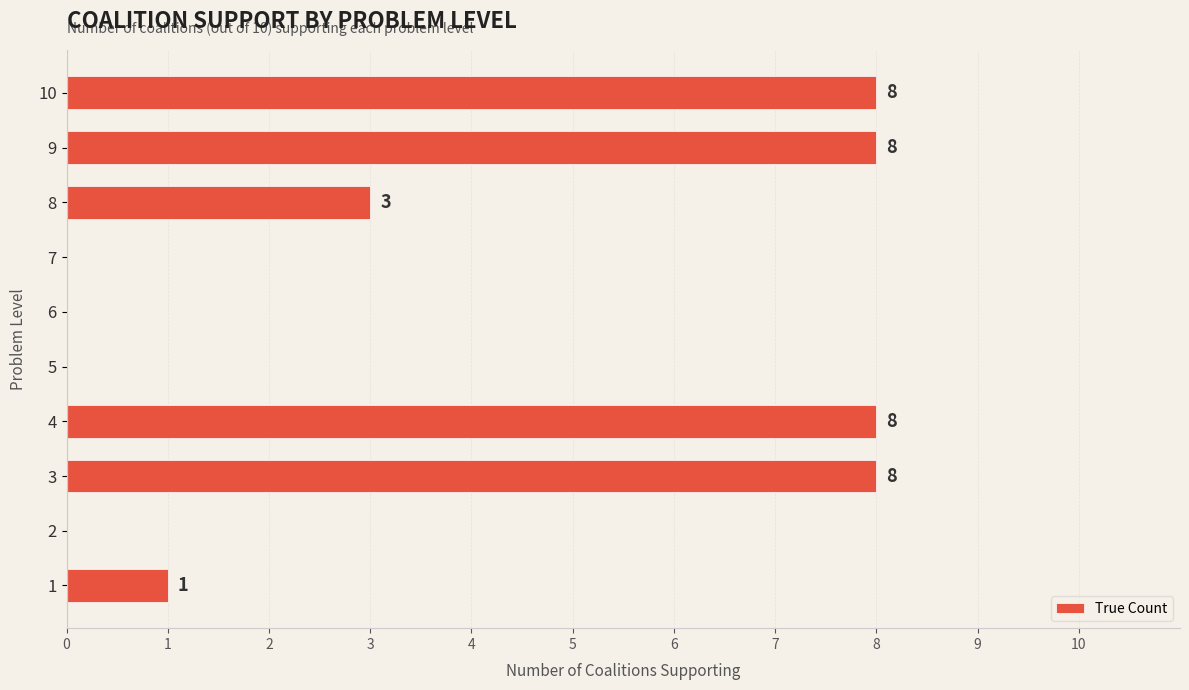

Reading top to bottom, transcribe all the data shown in this chart.

10=8	9=8	8=3	7=0	6=0	5=0	4=8	3=8	2=0	1=1